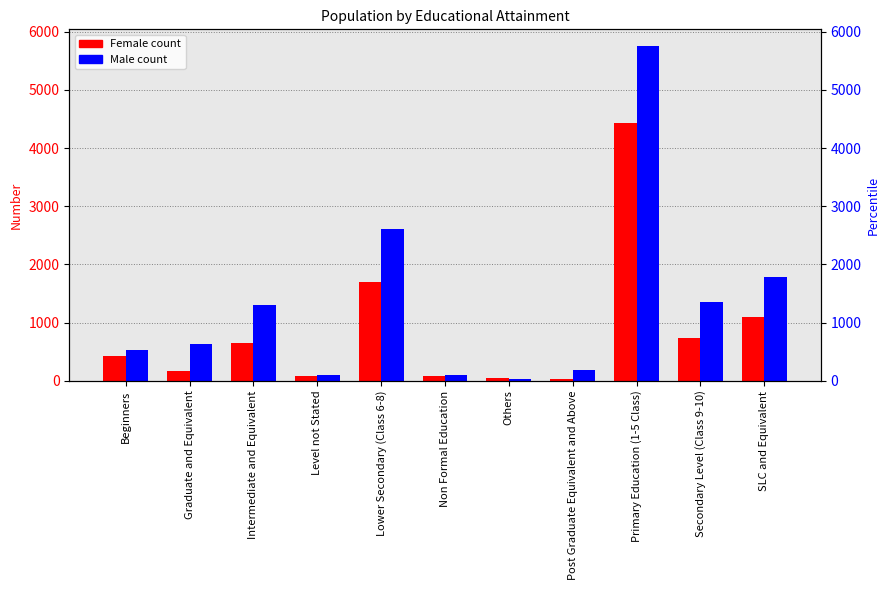

What is the label of the 2nd bar from the right?

Secondary Level (Class 9-10)